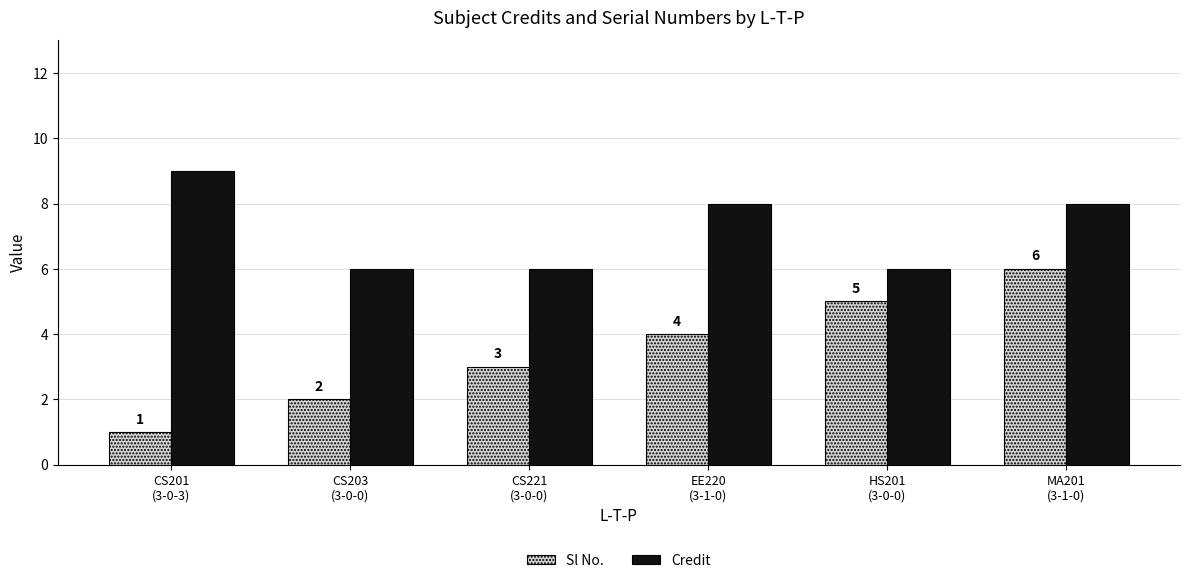

How many data points in Credit are less than 8?

3